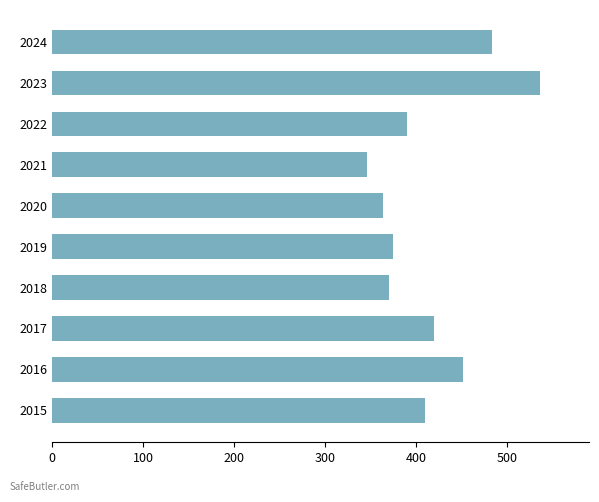

How many bars are there in total?

10